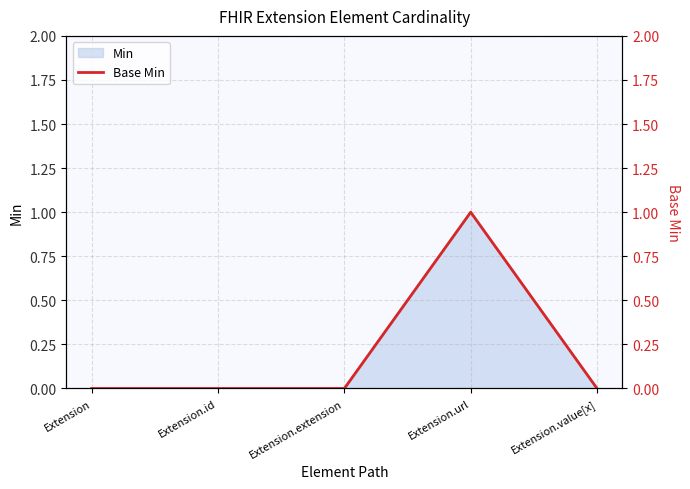

What position from the right is Extension.id?

4